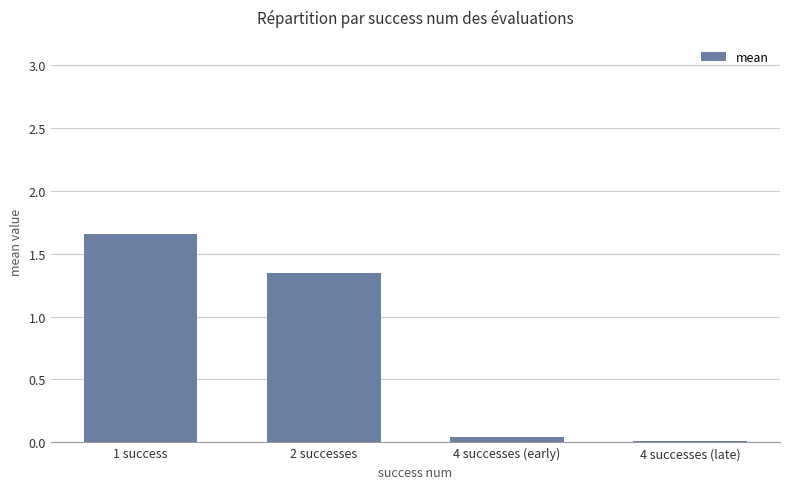

The value at 4 successes (late) is 0.0. True or false?

True